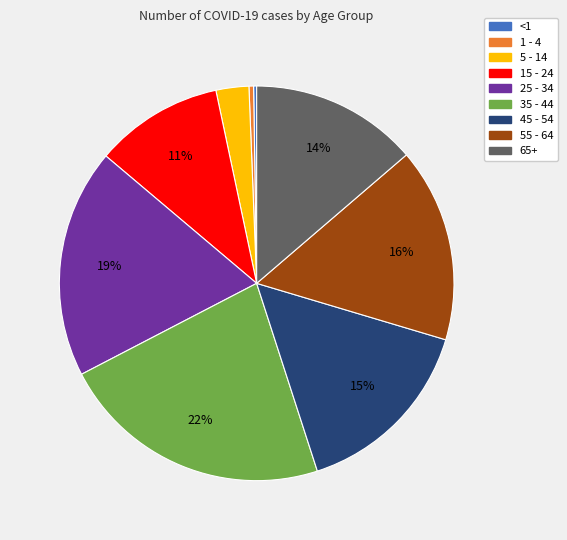

To the nearest percent, what is the difference between the largest and smallest slice percentages?

22%